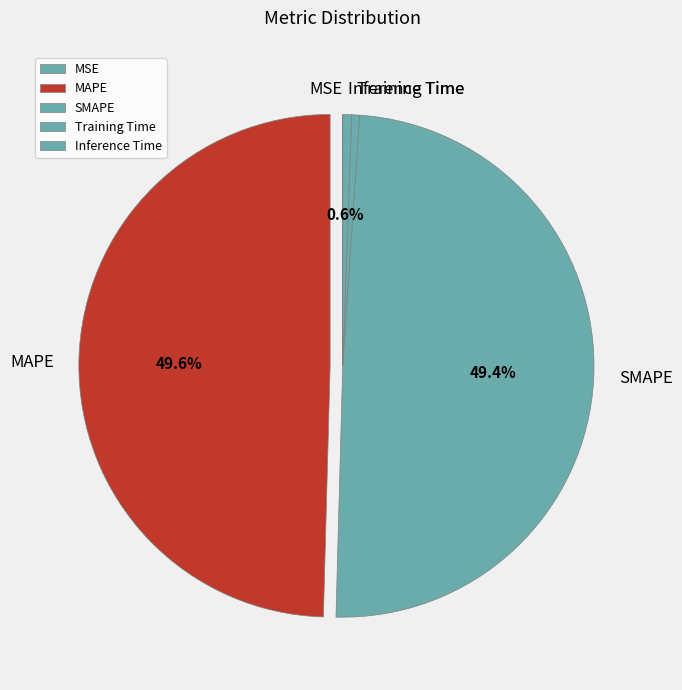

Do Inference Time and Training Time together represent more than half of the pie?

No